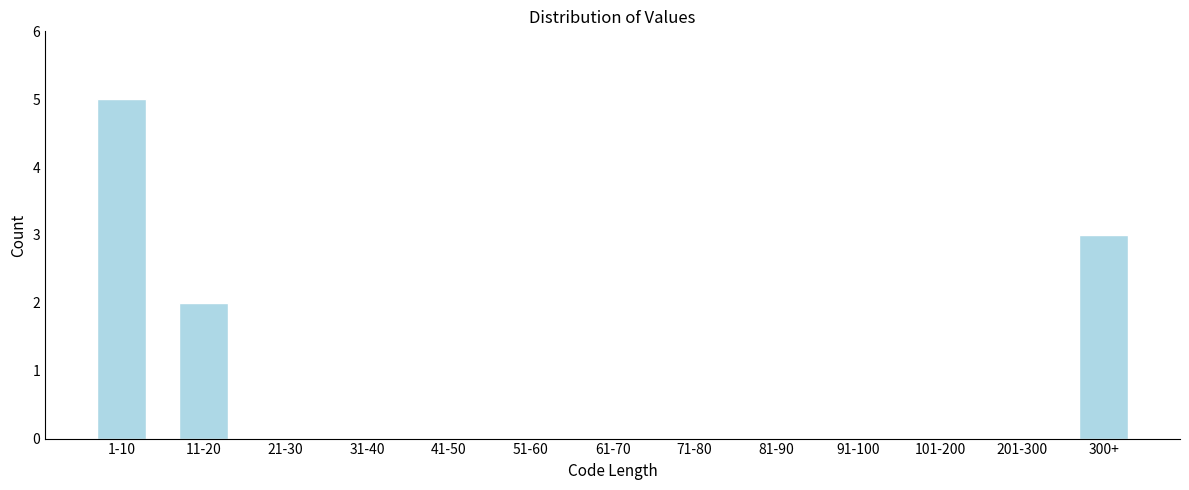

Reading right to left, transcribe all the data shown in this chart.

300+=3	201-300=0	101-200=0	91-100=0	81-90=0	71-80=0	61-70=0	51-60=0	41-50=0	31-40=0	21-30=0	11-20=2	1-10=5